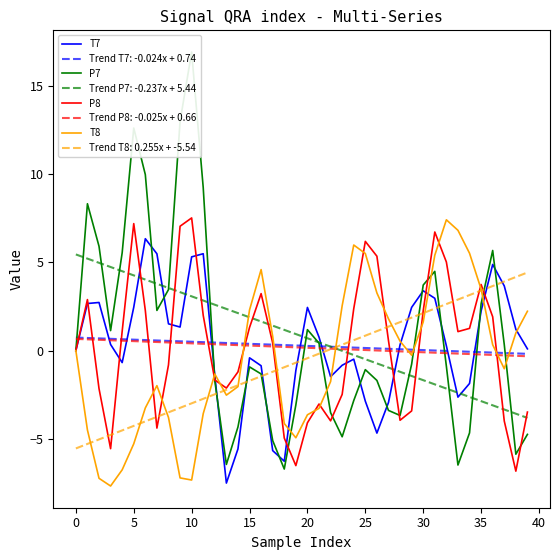

What is the lowest value of the T7 series?

-7.5